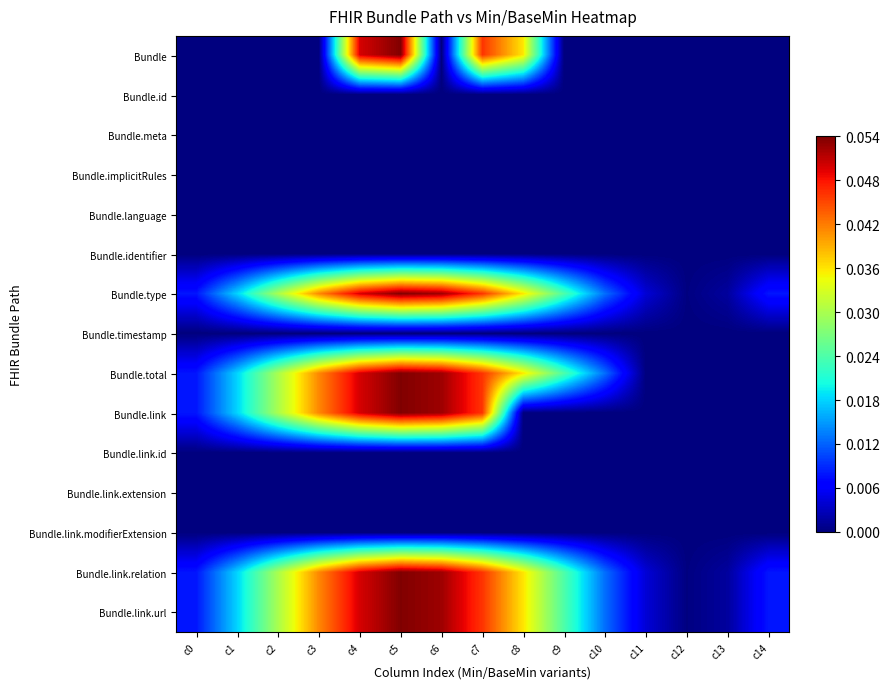

Which category has the lowest value across all series?

c0